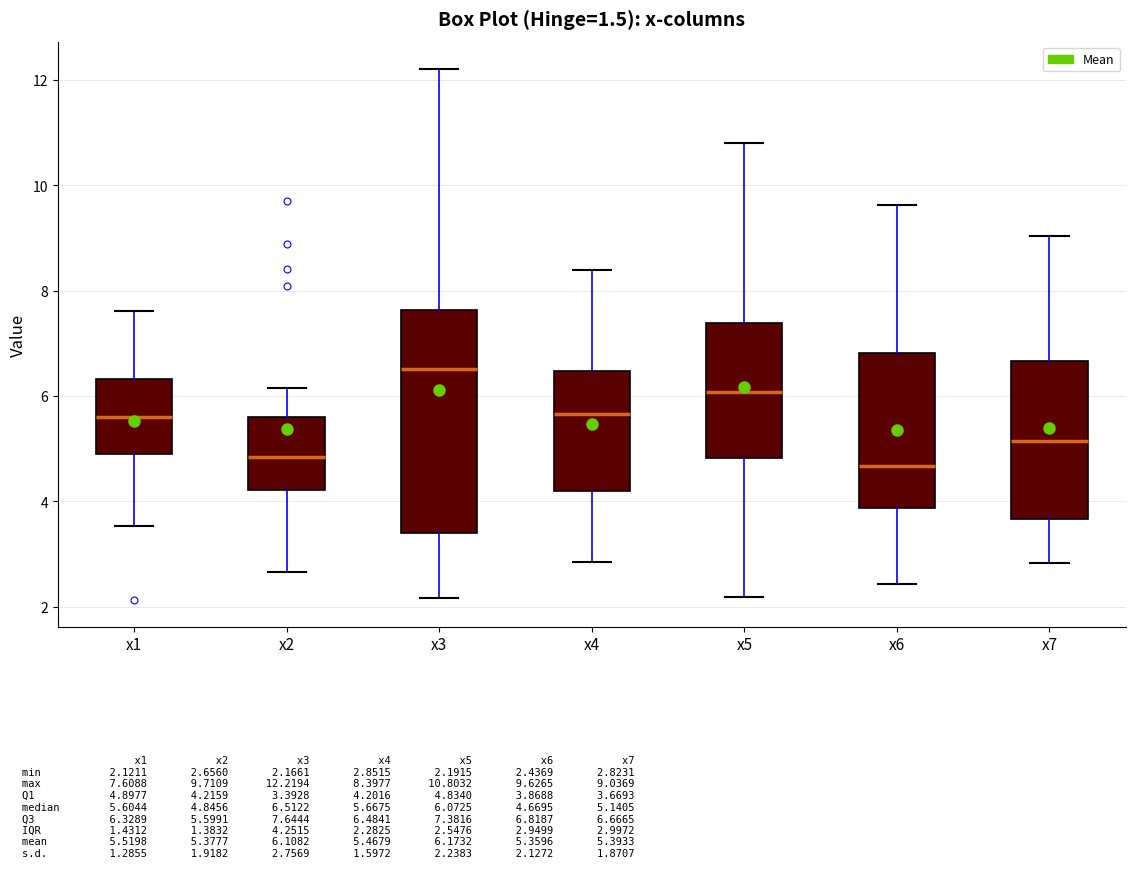

Where does the median line of the box for x7 sit on the y-axis? The values are not printed on the chart, so give them approximately, as read against the axis.

5.2